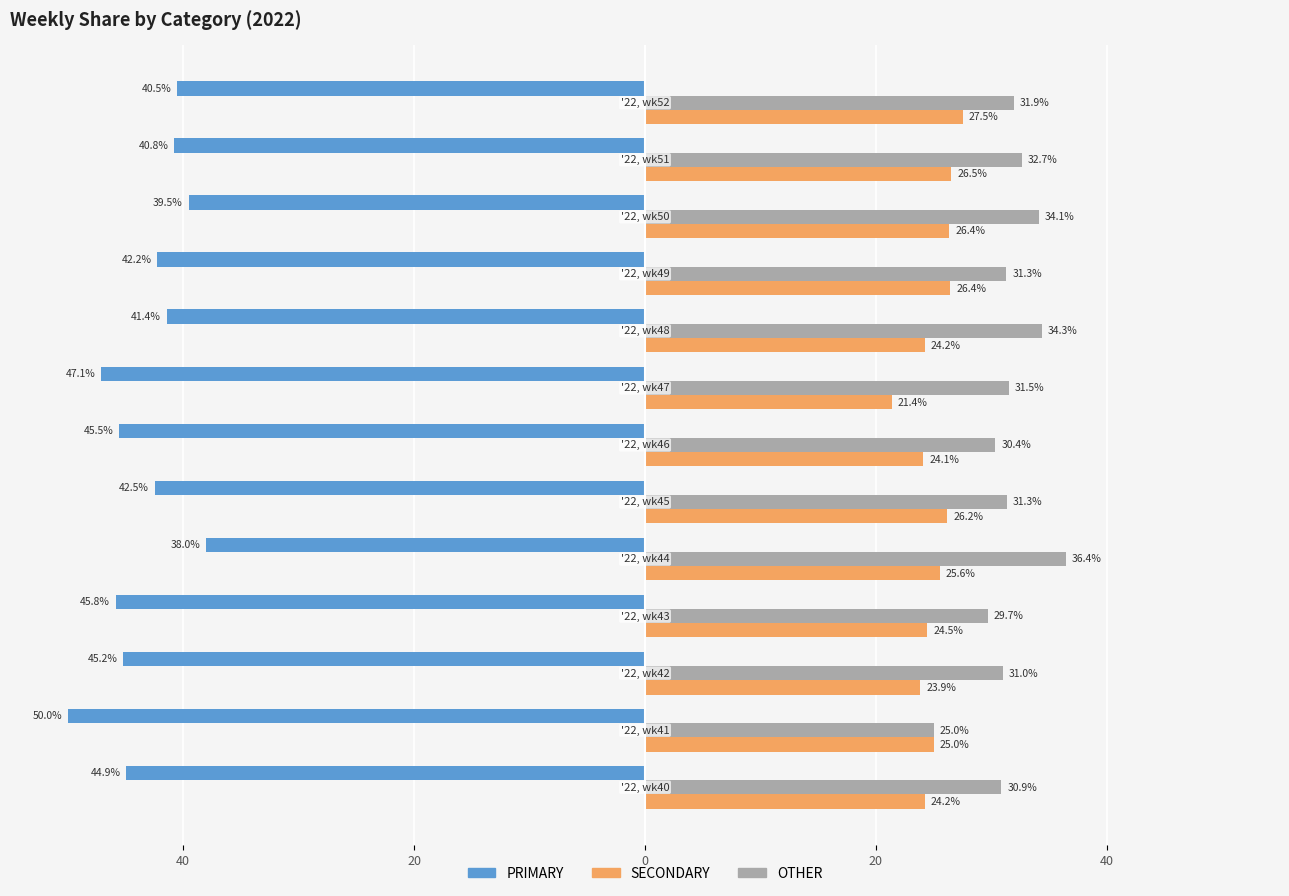

What are all the series names shown in the legend?

PRIMARY, SECONDARY, OTHER